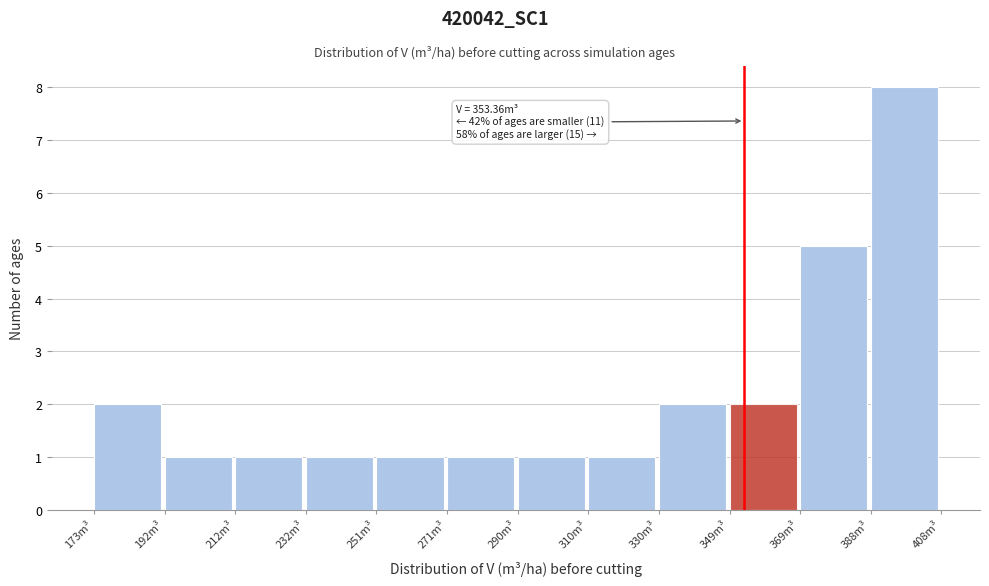

Which range on the x-axis has the tallest bar?

388 to 408